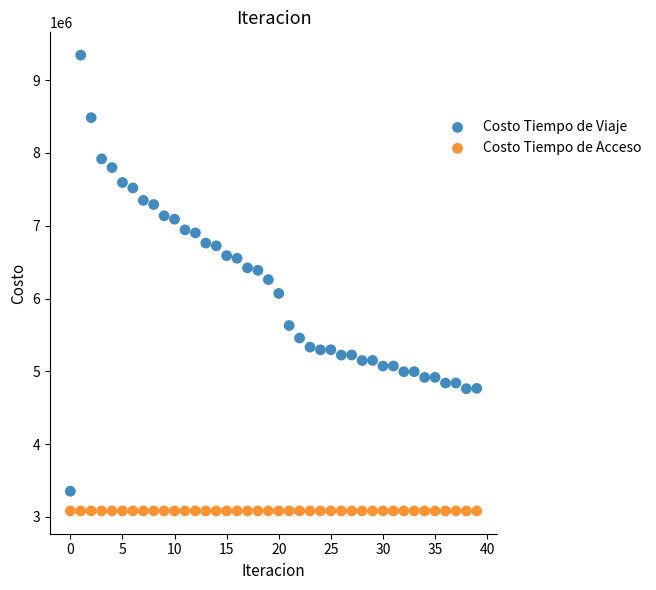

Which series contains the highest Y value?

Costo Tiempo de Viaje